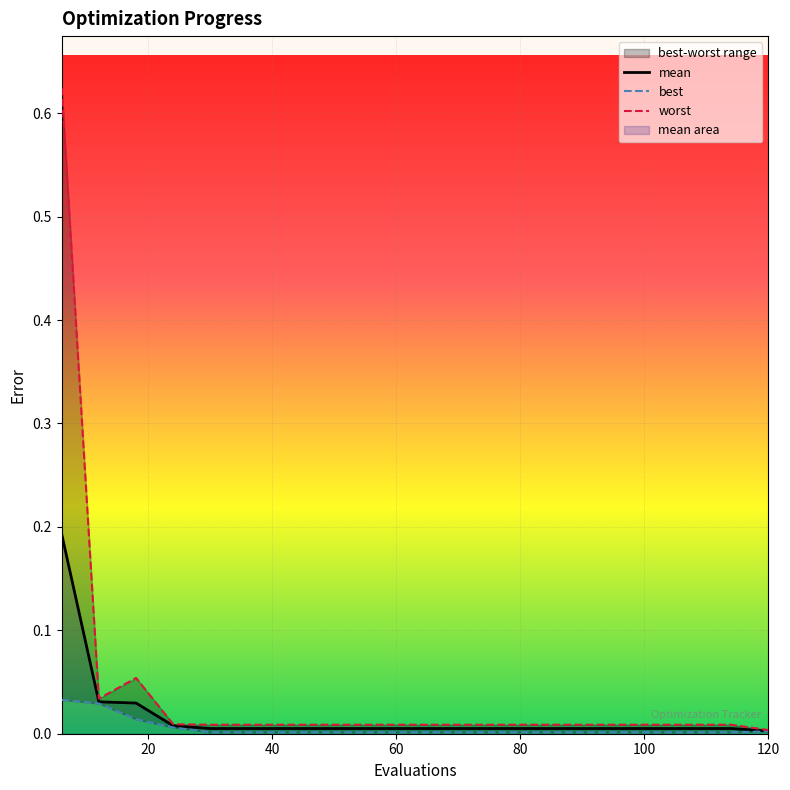

True or false: worst and mean cross at least once.

False